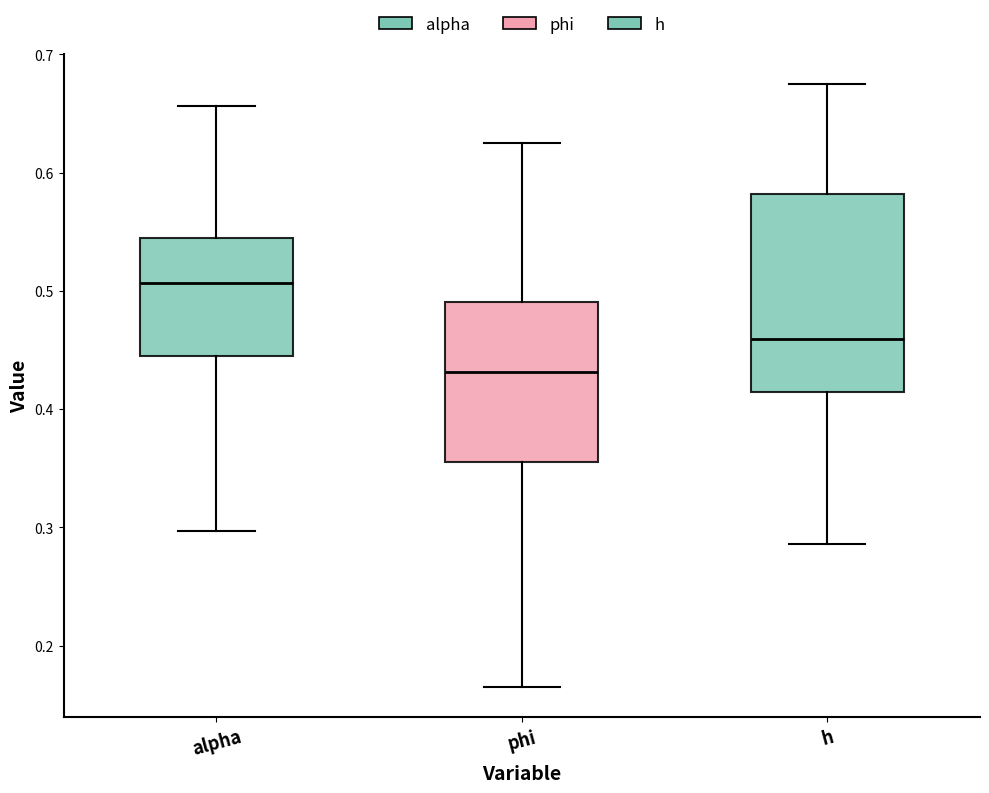

Reading left to right, transcribe this box plot: for each box, give where its median line is, the range the box spans, and where its two whiskers end, as read against the y-axis. The values are not printed on the chart, so give them approximately, as read against the axis.

alpha: median 0.51, box 0.45 to 0.54, whiskers 0.30 to 0.66
phi: median 0.43, box 0.36 to 0.49, whiskers 0.16 to 0.62
h: median 0.46, box 0.41 to 0.58, whiskers 0.29 to 0.67